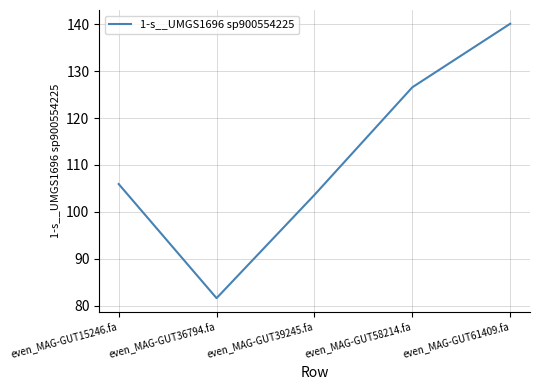

The chart shows a value of 68.7 at even_MAG-GUT15246.fa. True or false?

False